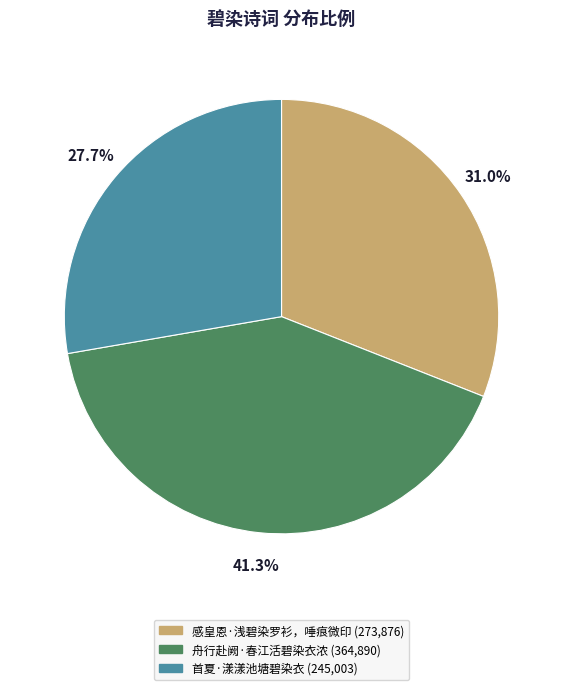

How many slices are in this pie chart?

3